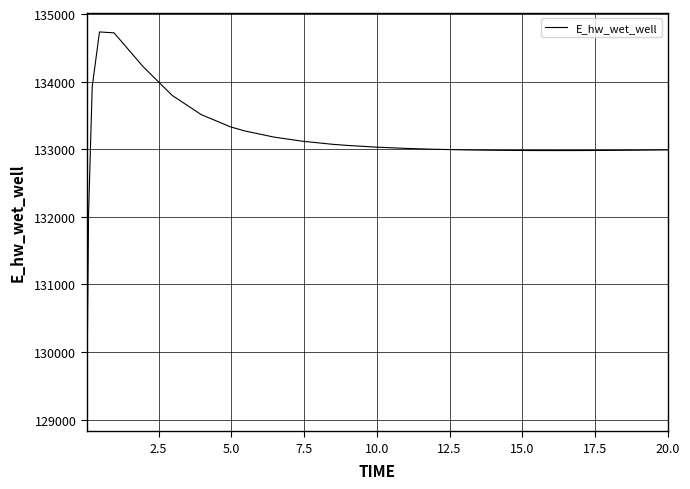

What is the smallest value displayed?

129110.5